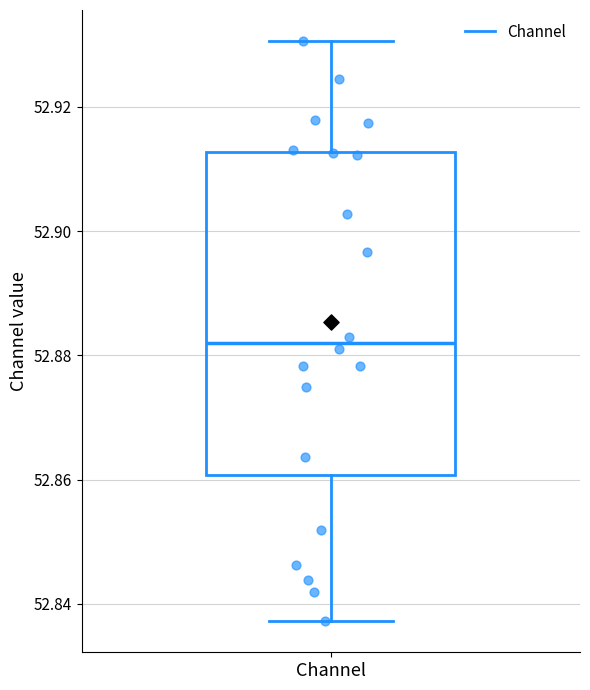

Transcribe this box plot: give where the median line is, the range the box spans, and where the two whiskers end, as read against the y-axis. The values are not printed on the chart, so give them approximately, as read against the axis.

median 52.882, box 52.860 to 52.912, whiskers 52.838 to 52.930